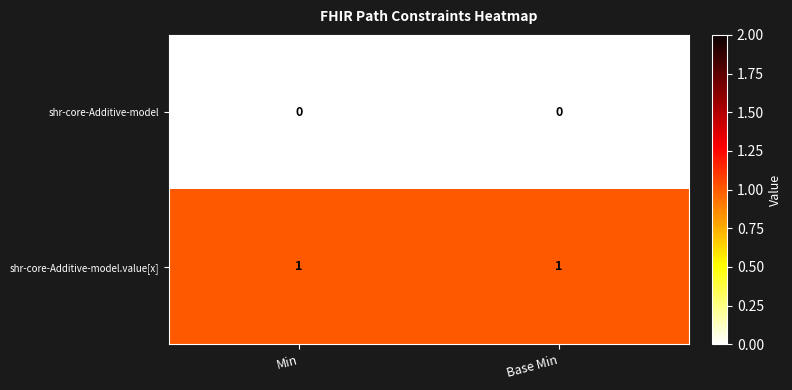

Is the value of shr-core-Additive-model.value[x] at Base Min greater than the value of shr-core-Additive-model at Min?

Yes